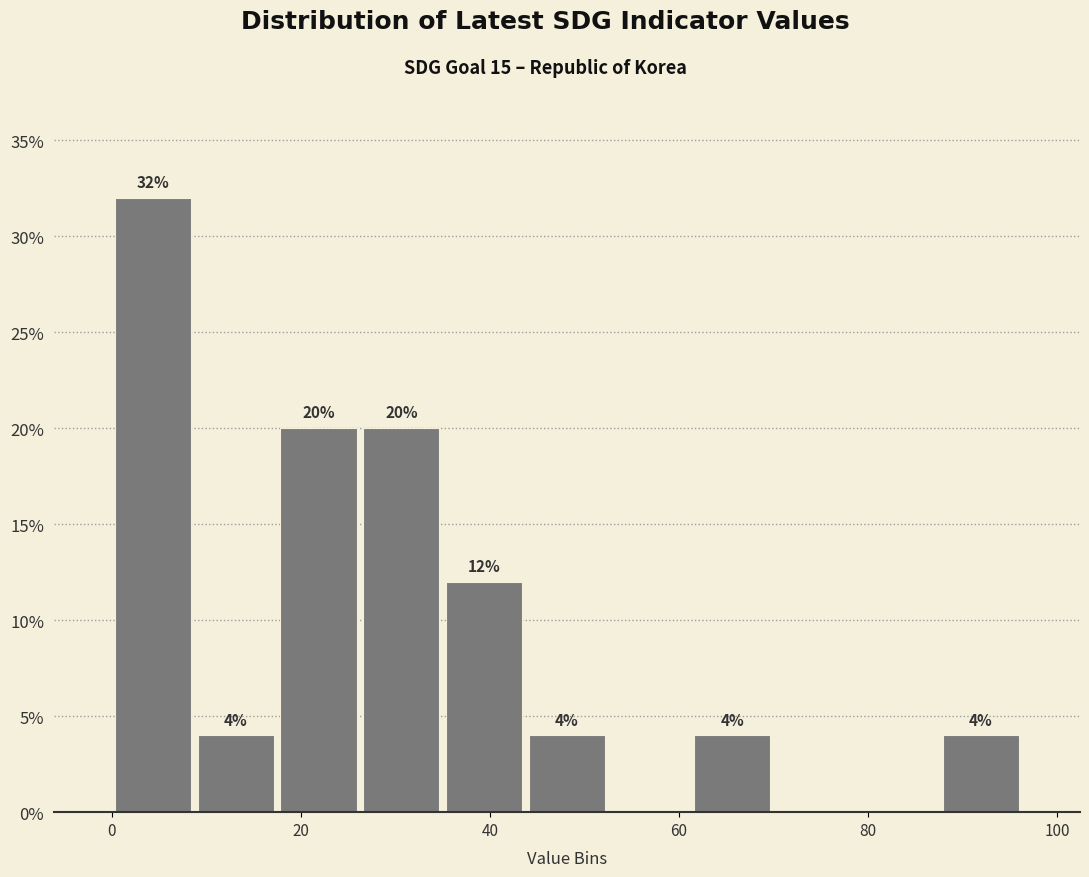

Which range on the x-axis has the tallest bar?

0 to 8